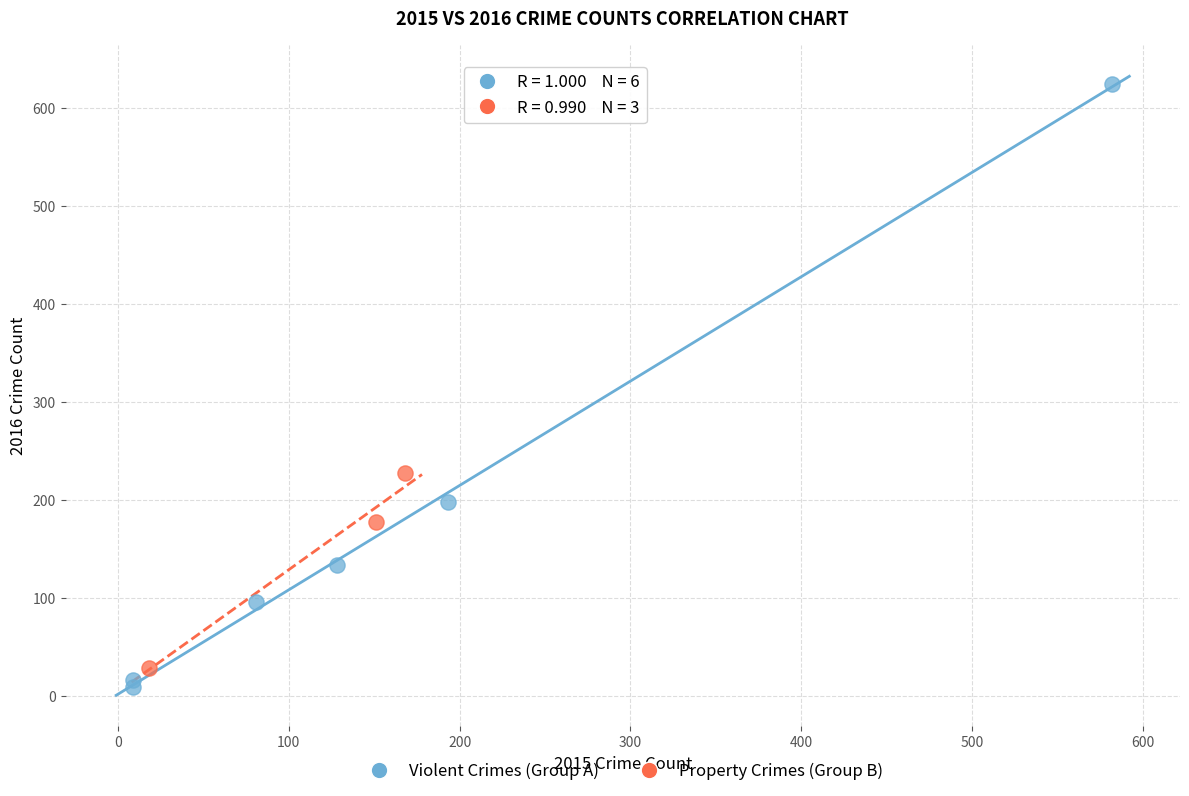

Which series reaches the maximum Y coordinate?

Violent Crimes (Group A)